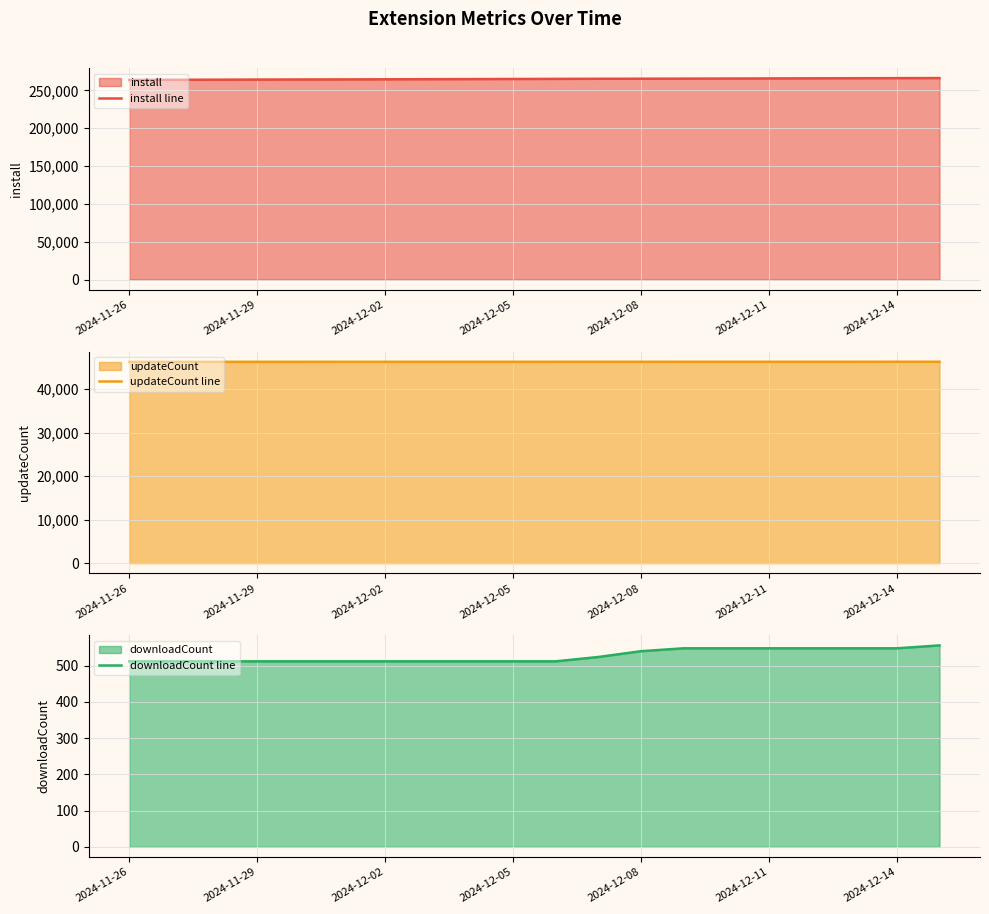

The value of install line at 2024-12-08 is 265517. True or false?

True